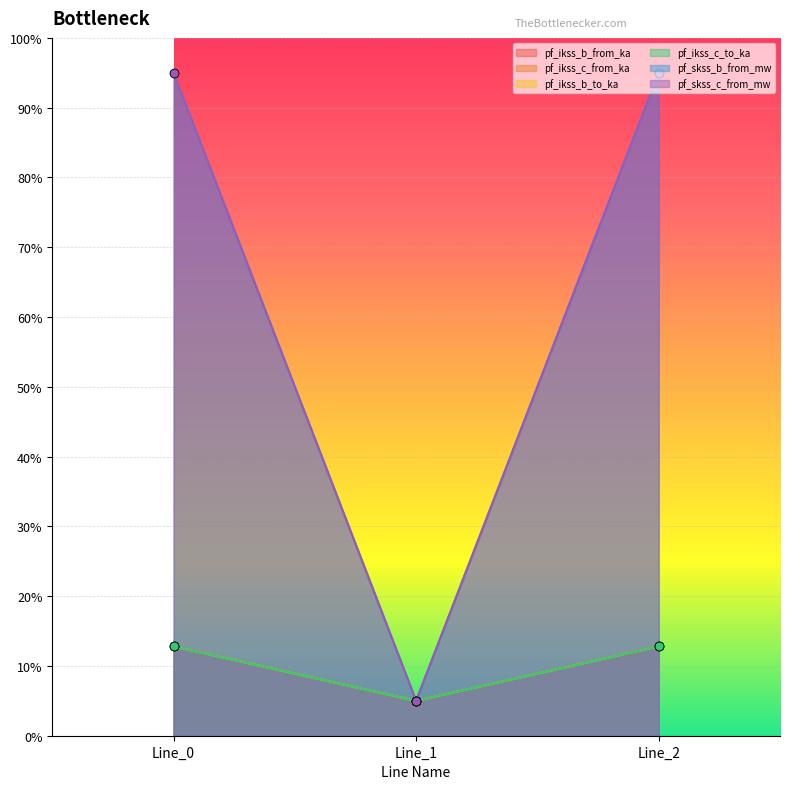

Which series contains the lowest Y value?

pf_ikss_b_from_ka